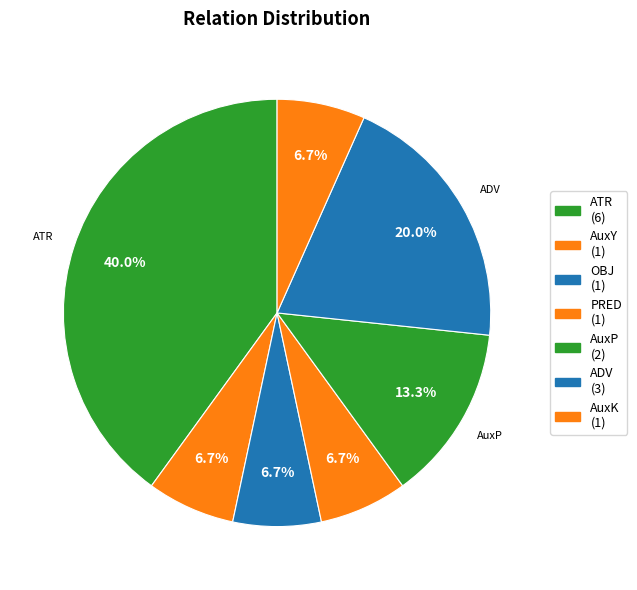

Between PRED and AuxK, which is larger?

PRED